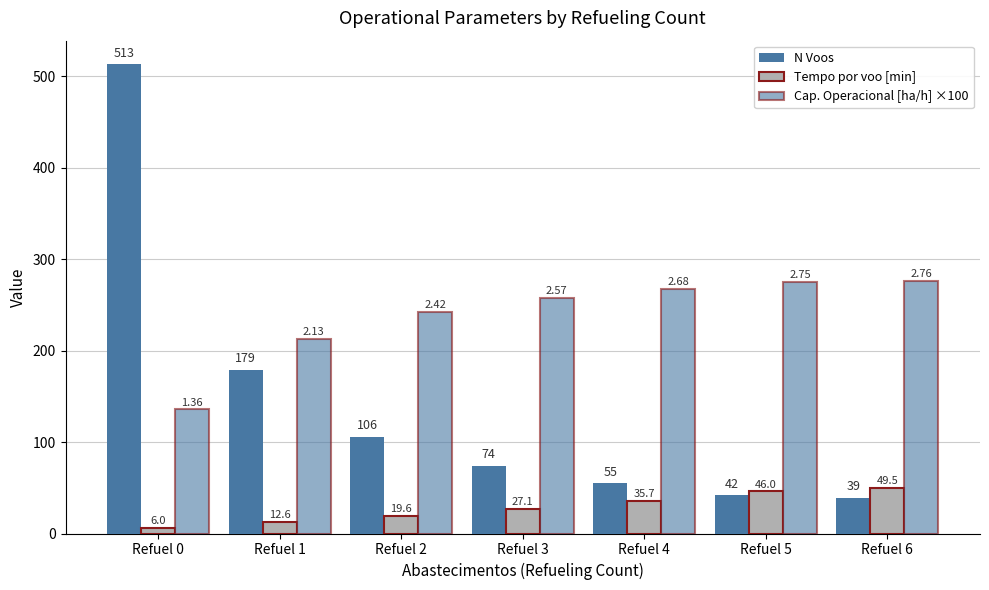

What is the difference between the N Voos values at Refuel 6 and Refuel 0?

474.0